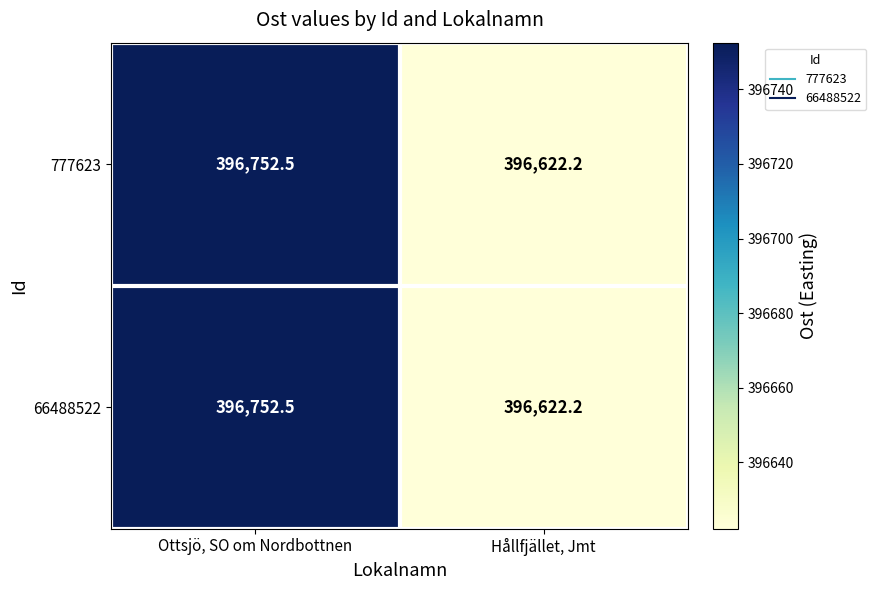

True or false: 777623 has a value of 396752.5 at Ottsjö, SO om Nordbottnen.

True